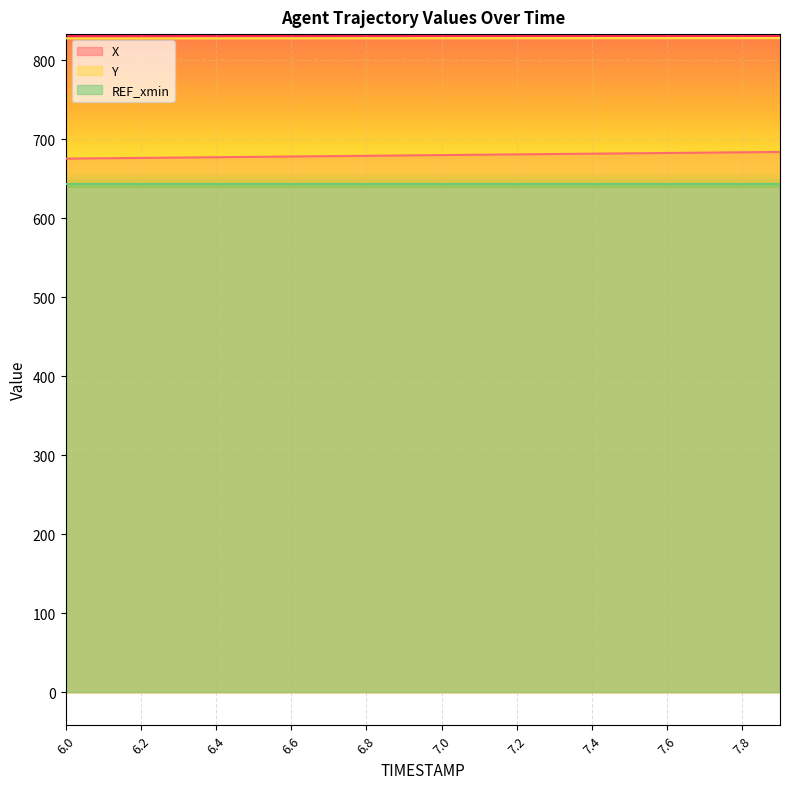

What is the sum of all Y values?

16563.1